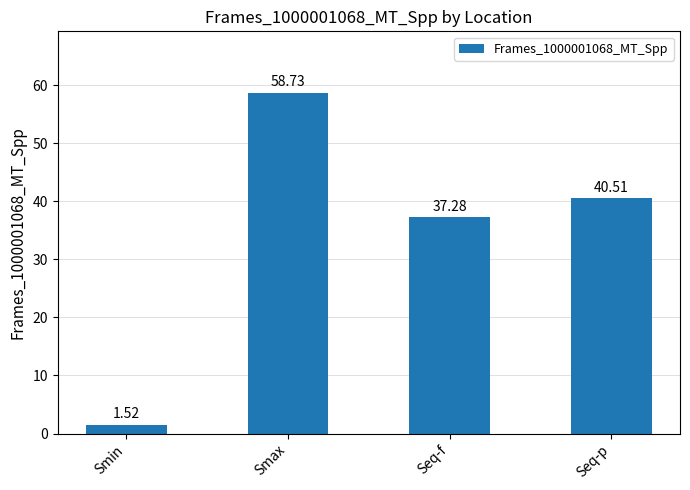

Which category has the highest value across all series?

Smax